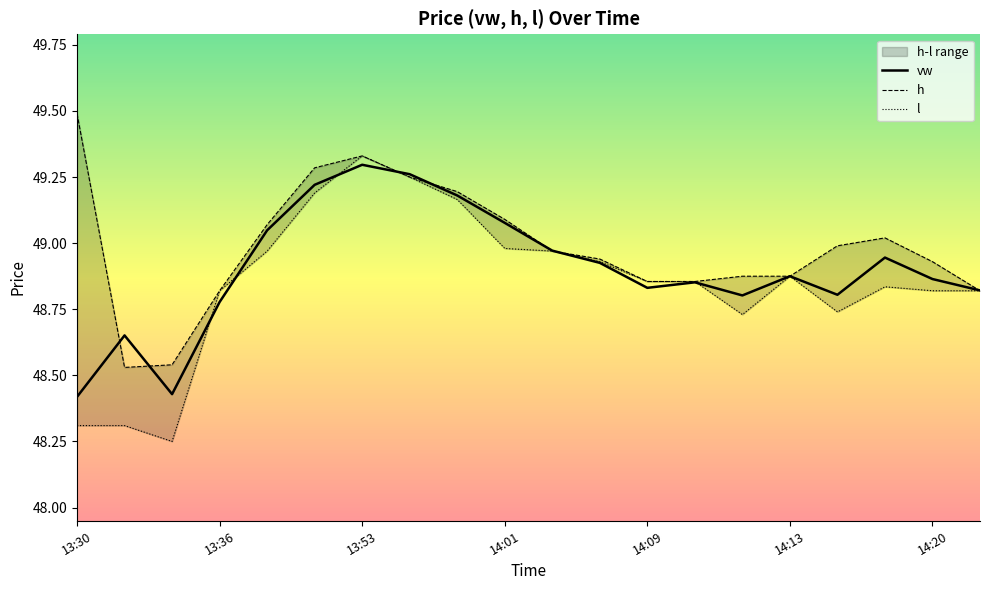

Reading left to right, transcribe all the data shown in this chart.

vw: 48.4	48.7	48.4	48.8	49.0	49.2	49.3	49.3	49.2	49.1	49.0	48.9	48.8	48.9	48.8	48.9	48.8	48.9	48.9	48.8
h: 49.5	48.5	48.5	48.8	49.1	49.3	49.3	49.2	49.2	49.1	49.0	48.9	48.9	48.9	48.9	48.9	49.0	49.0	48.9	48.8
l: 48.3	48.3	48.2	48.8	49.0	49.2	49.3	49.2	49.2	49.0	49.0	48.9	48.9	48.9	48.7	48.9	48.7	48.8	48.8	48.8